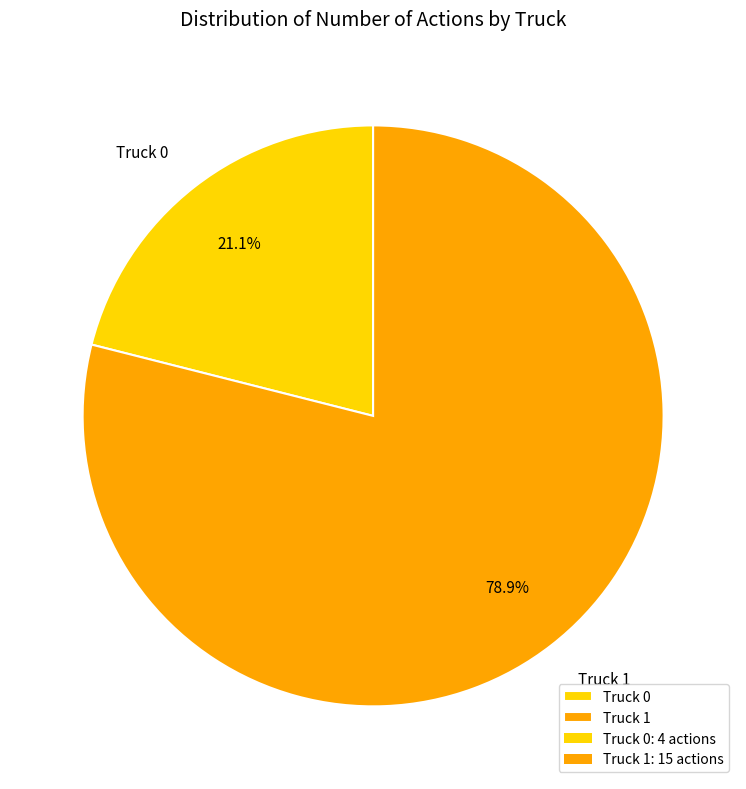

Between Truck 1 and Truck 0, which is larger?

Truck 1